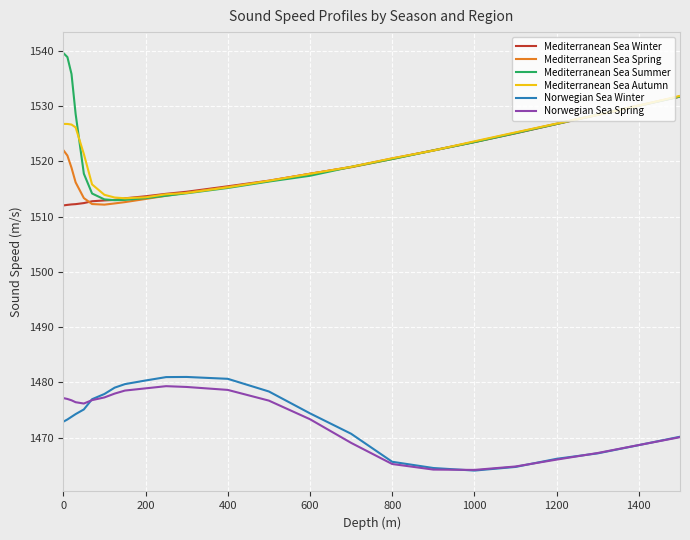

Which series has the largest range (max minus min)?

Mediterranean Sea Summer